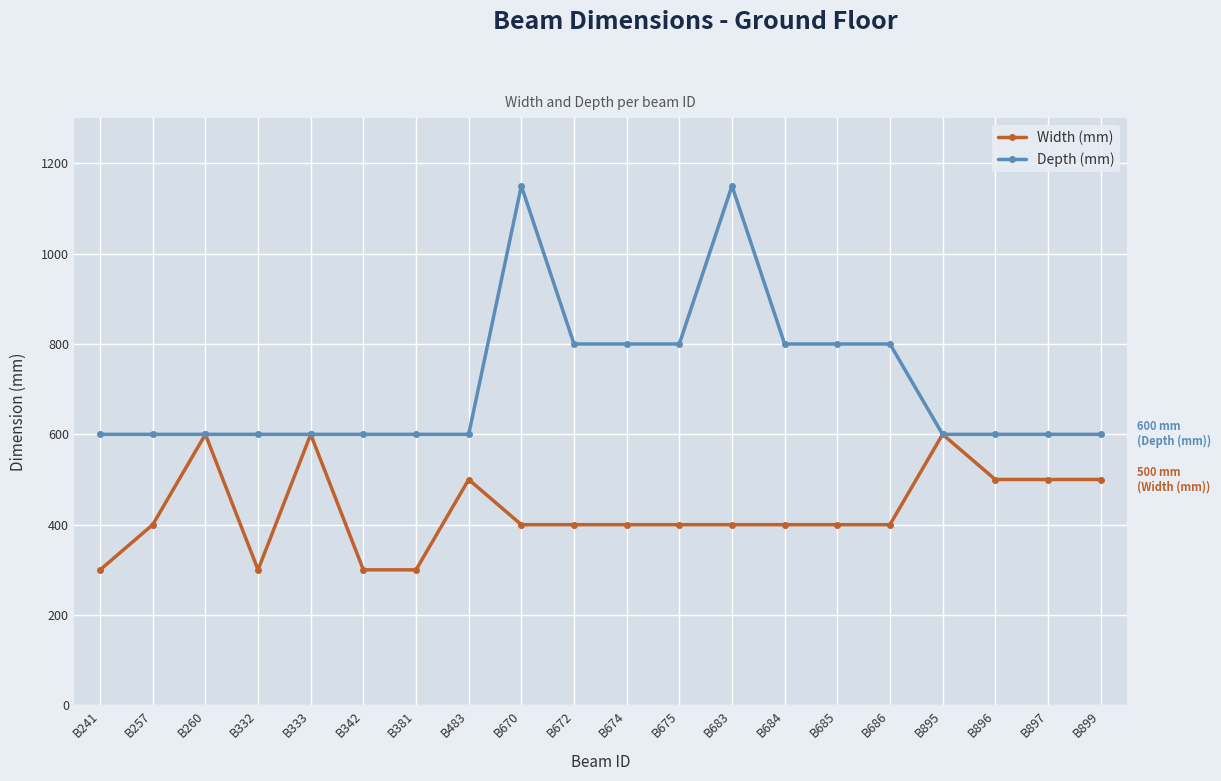

Read the Width (mm) value at B333, to the nearest 5.

600